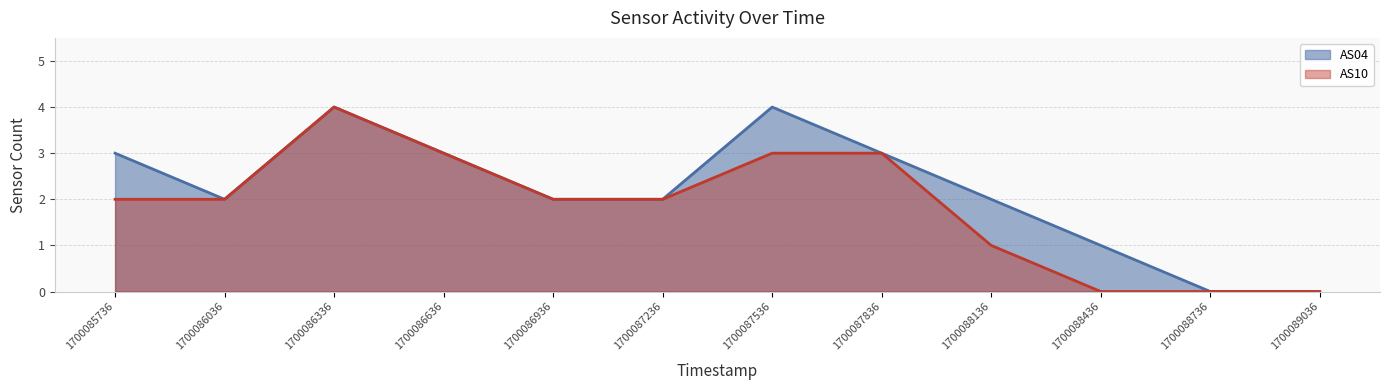

True or false: AS10 and AS04 cross at least once.

False